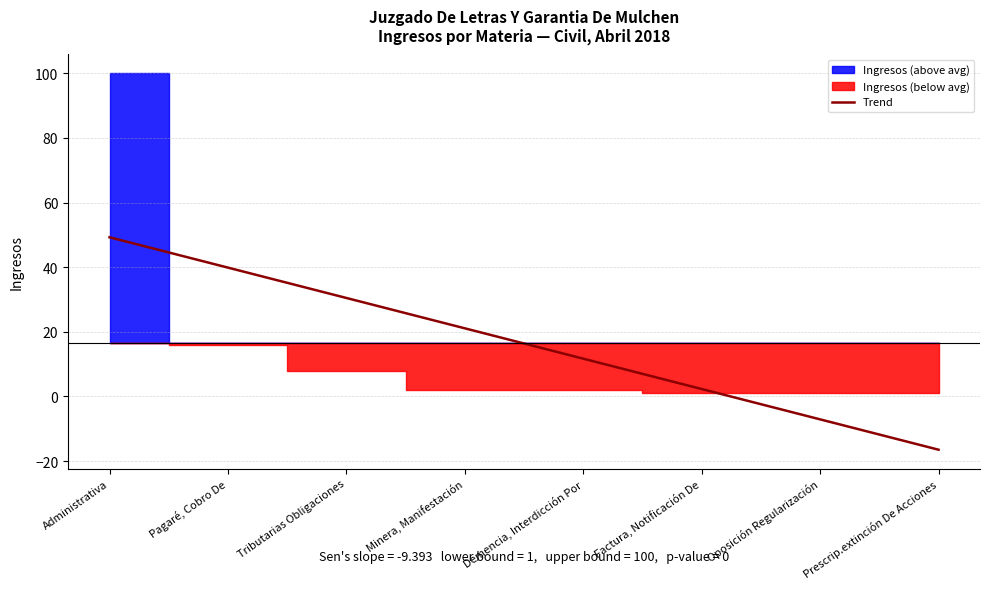

List the labels in order of value, largest first.

Administrativa, Pagaré, Cobro De, Tributarias Obligaciones, Minera, Manifestación, Demencia, Interdicción Por, Factura, Notificación De, Oposición Regularización, Prescrip.extinción De Acciones